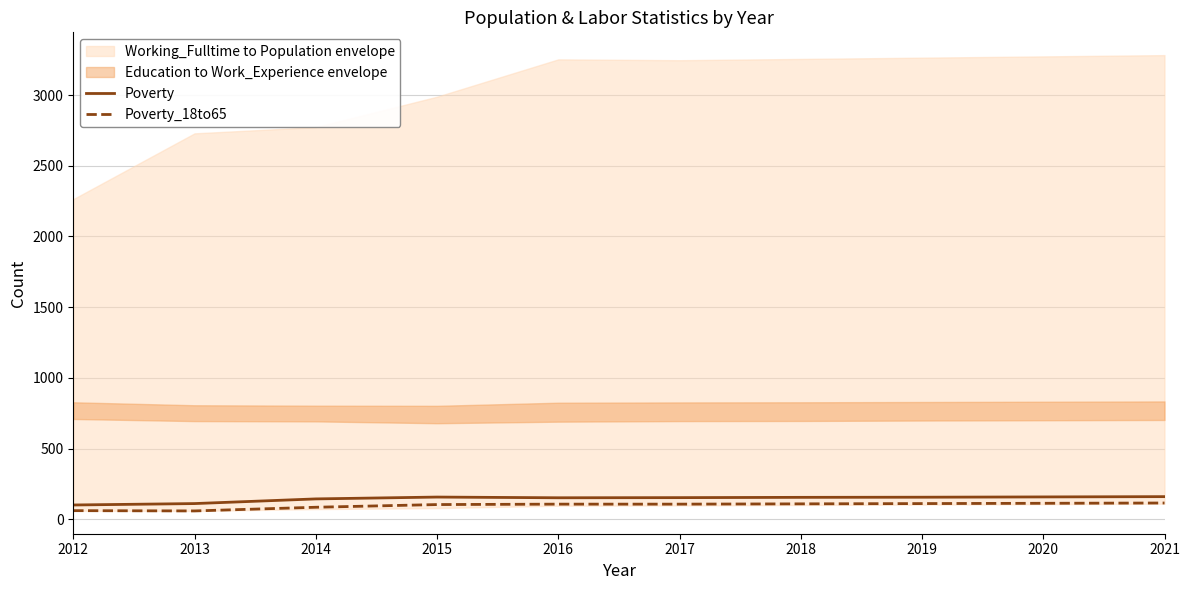

True or false: Poverty_18to65 and Poverty cross at least once.

False